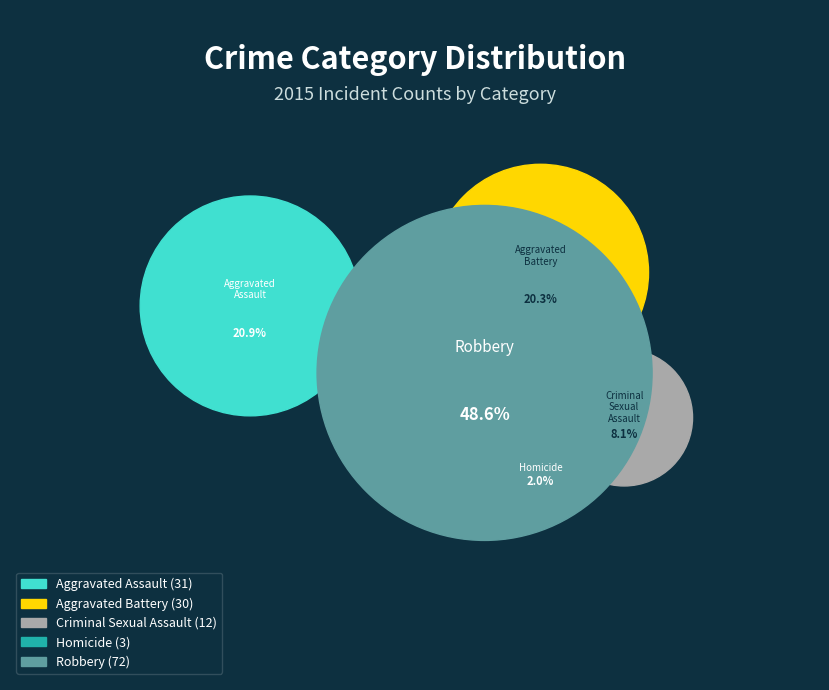

How many segments does this pie chart have?

5